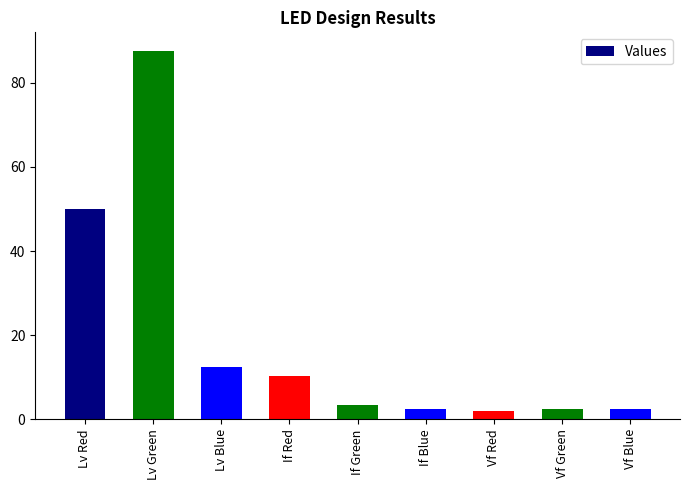

What is the greatest value displayed?

87.6